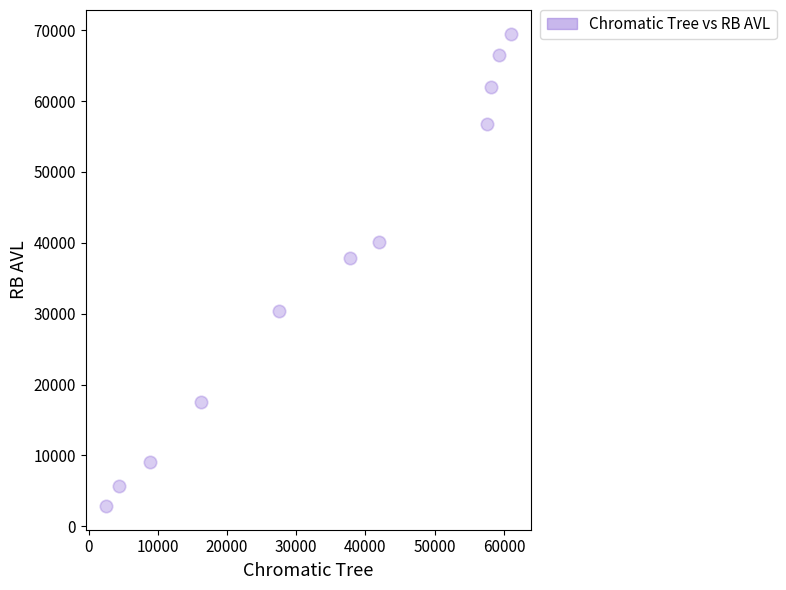

What is the average Y value?

36207.2